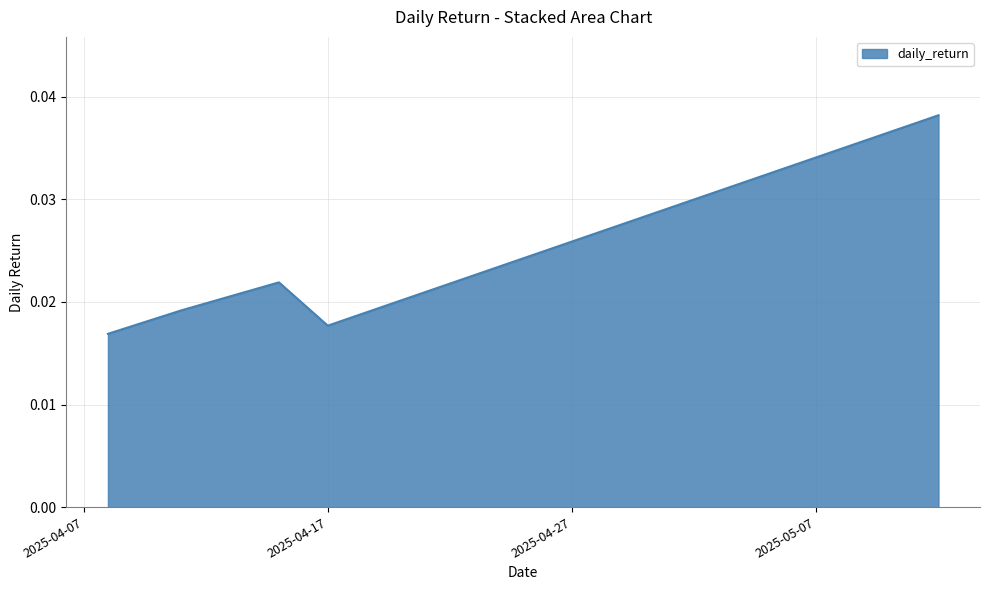

How many values are between 0 and 1?

5